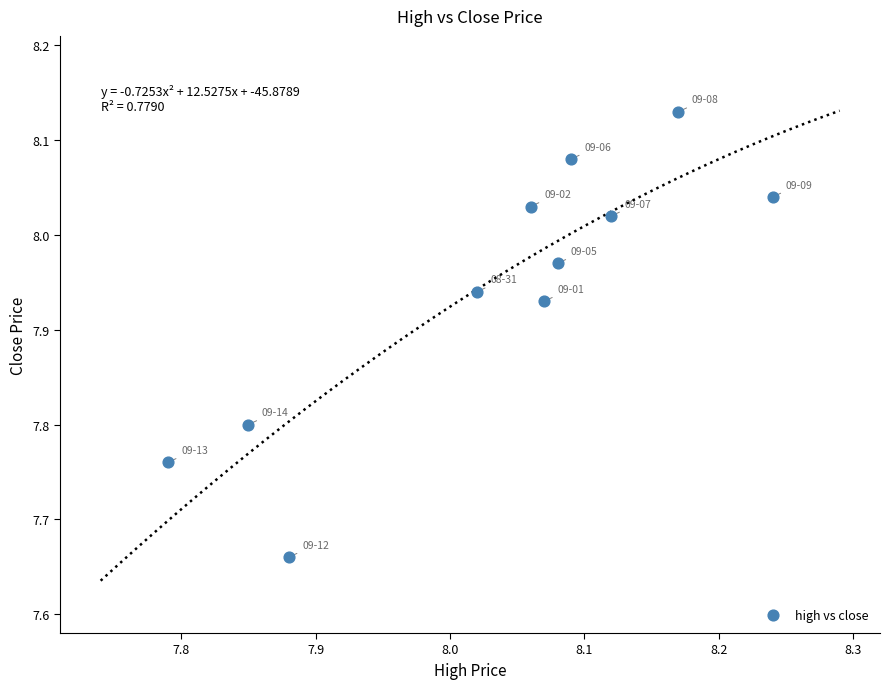

What is the range of Y values (max minus min)?

0.5